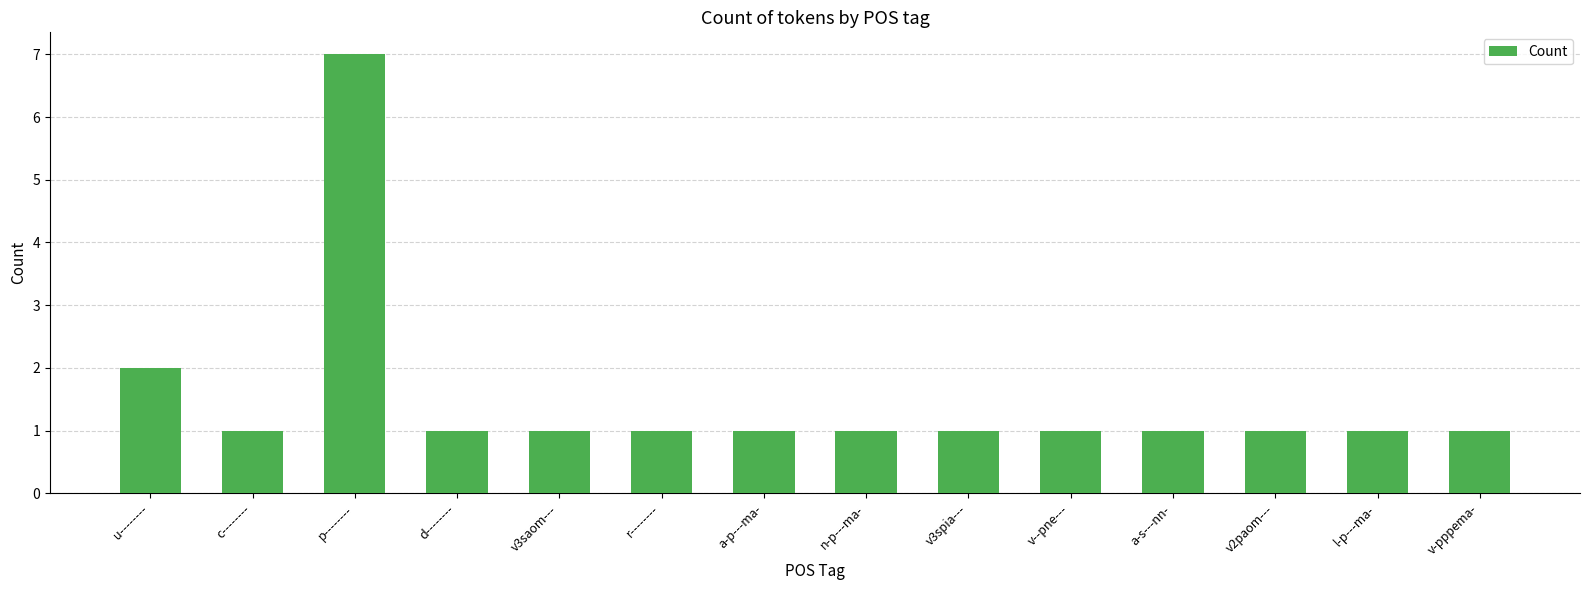

At which category does the chart reach its peak across all series?

p--------